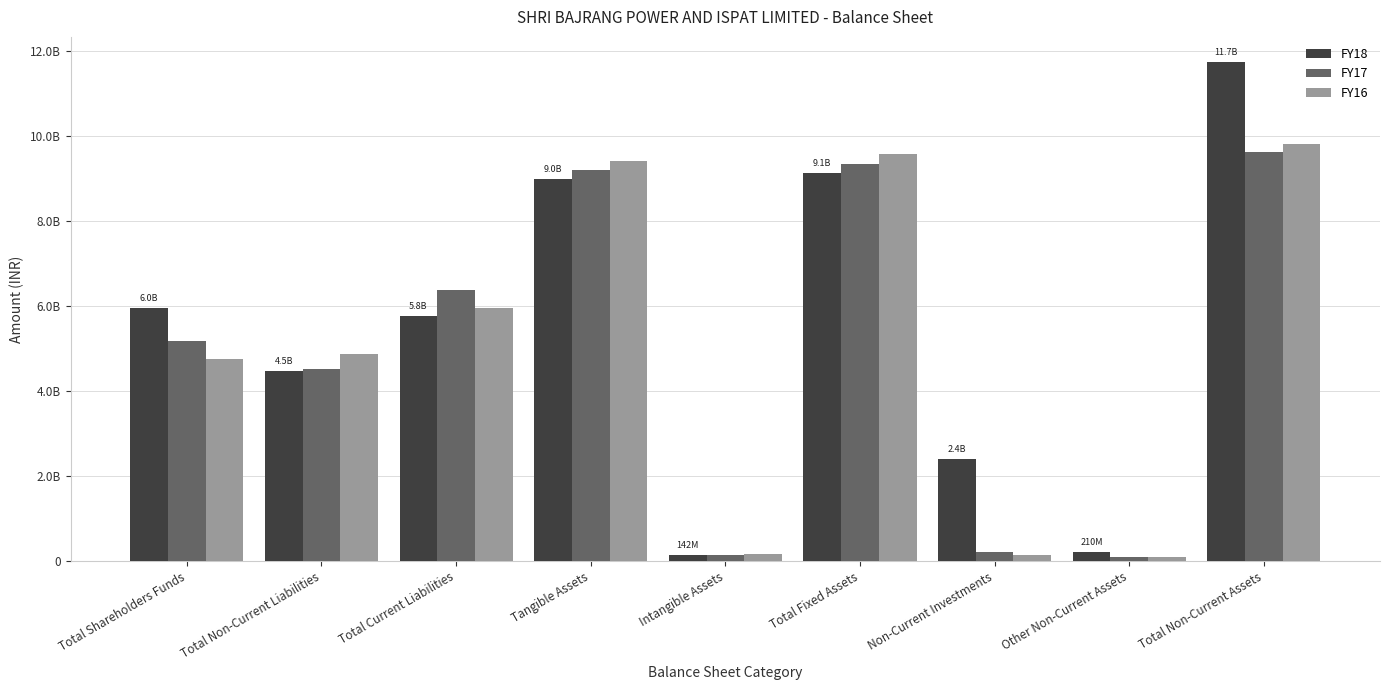

What is the difference between the second highest and minimum values in the FY18 series?

8980156101.5